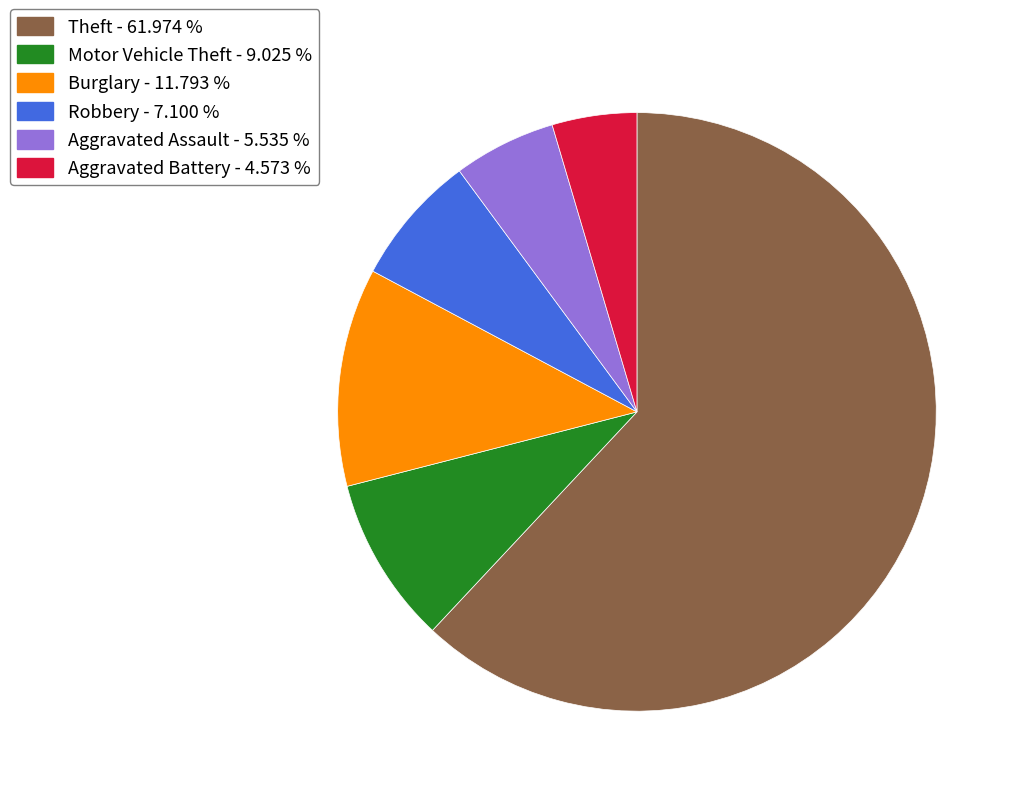

What is the largest slice in the pie chart?

Theft - 61.974 %